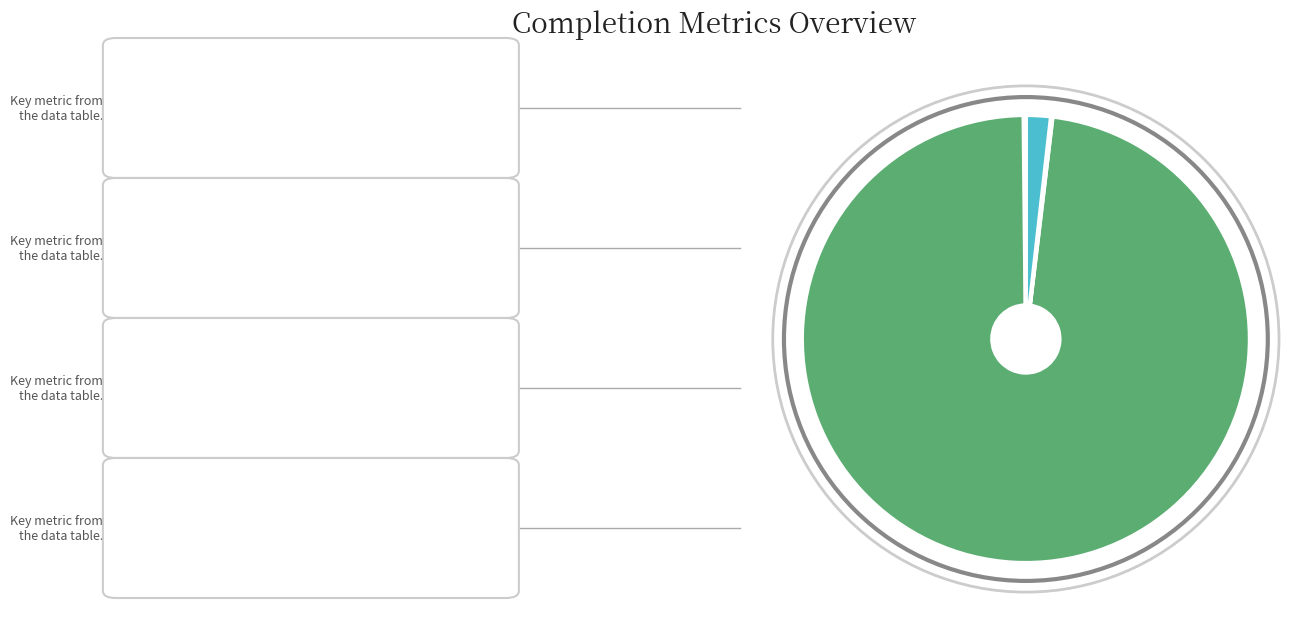

Is there a majority slice in this chart?

Yes